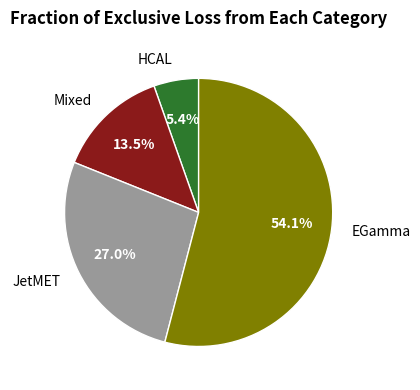

What is the majority slice?

EGamma